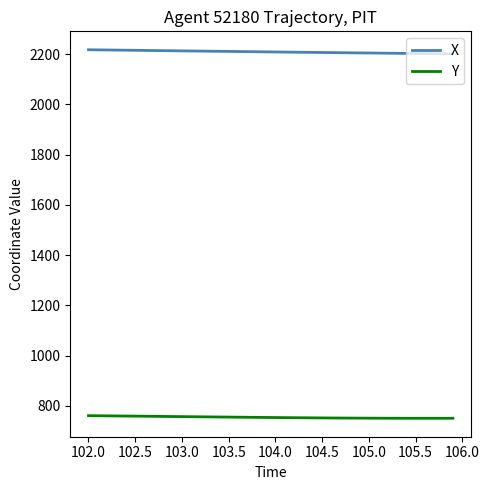

Which series has the largest total across all categories?

X